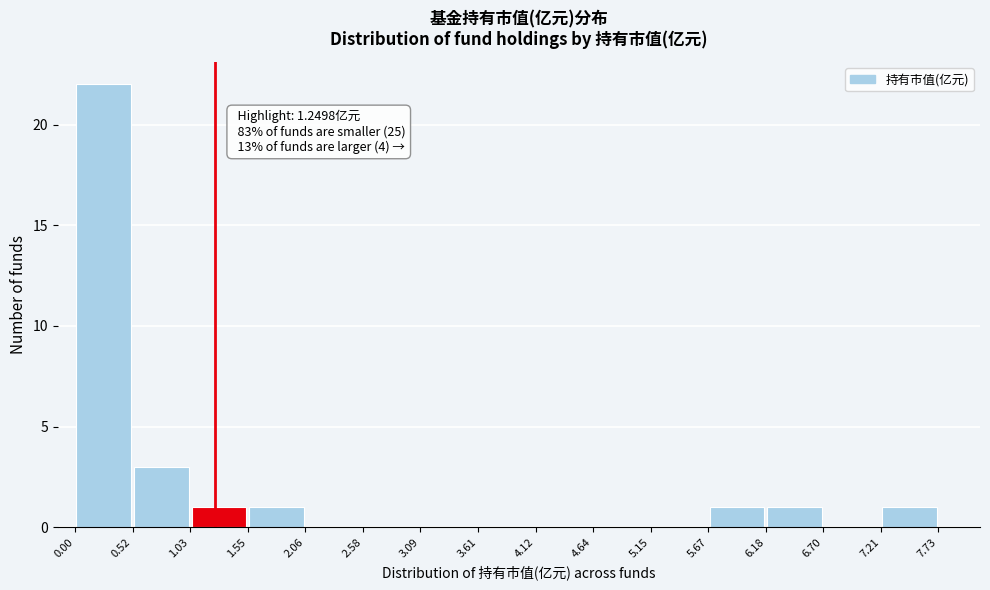

Which range on the x-axis has the tallest bar?

0.00 to 0.52